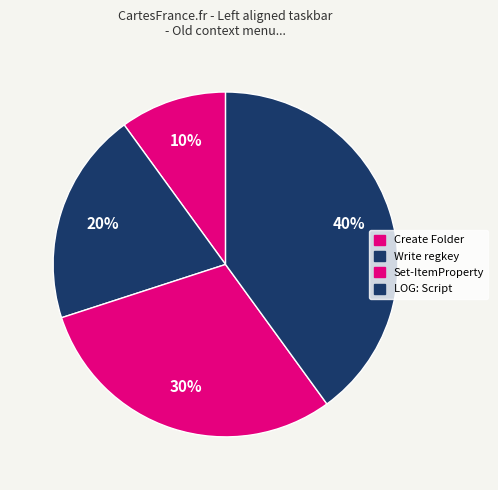

What is the total percentage of Set-ItemProperty and Write regkey?

50.0%